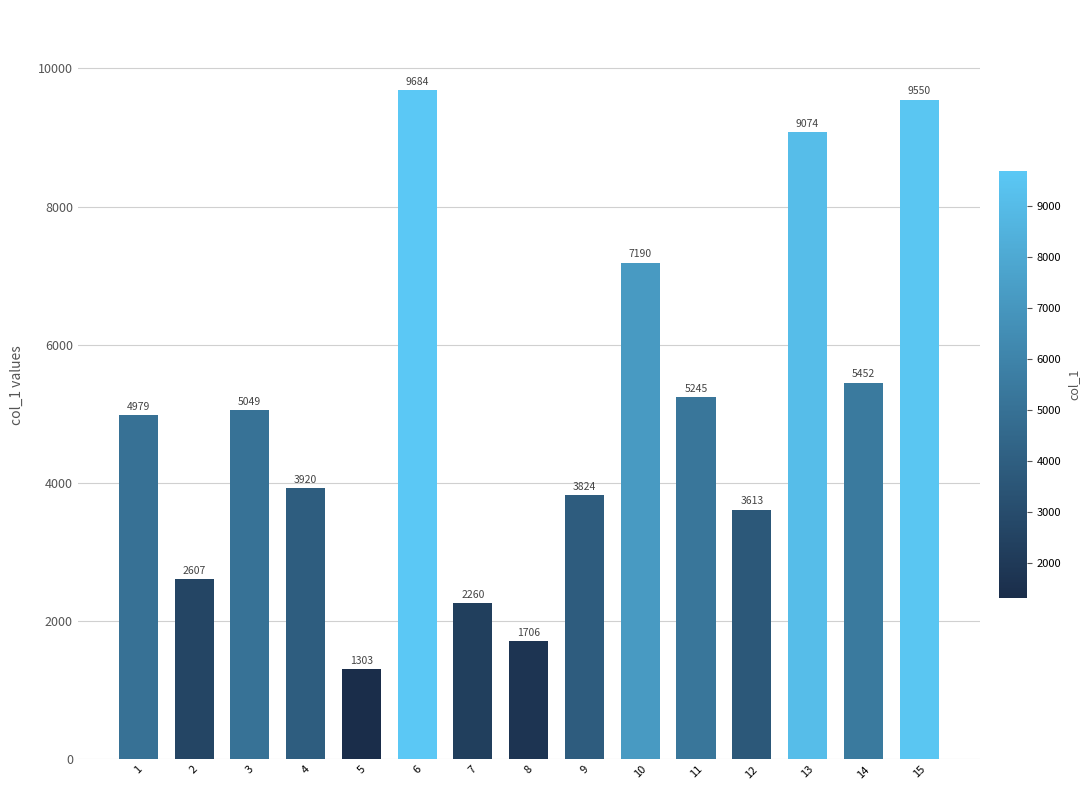

Rank the categories by value from lowest to highest.

5, 8, 7, 2, 12, 9, 4, 1, 3, 11, 14, 10, 13, 15, 6